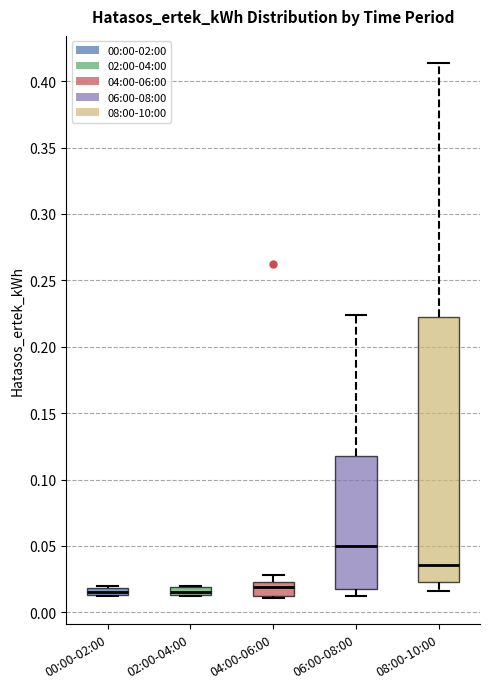

Where is the upper edge of the box for 04:00-06:00 on the y-axis? The values are not printed on the chart, so give them approximately, as read against the axis.

0.025